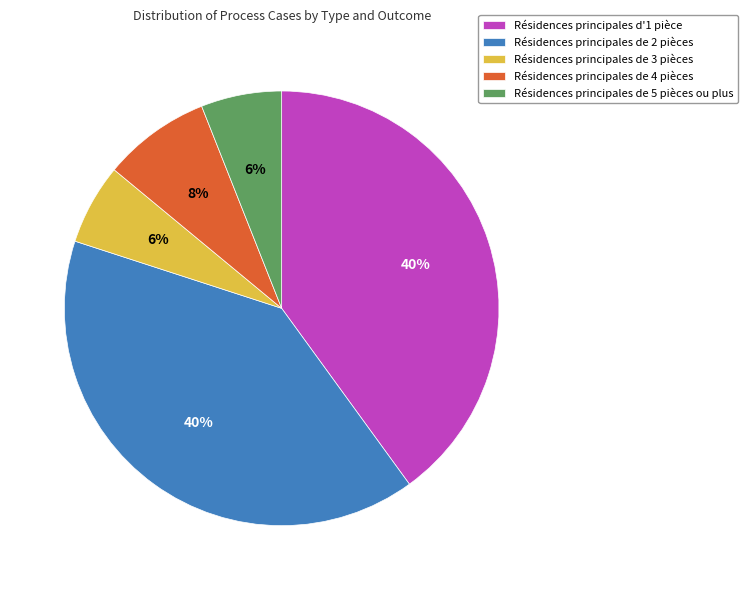

Do Résidences principales de 5 pièces ou plus and Résidences principales d'1 pièce together represent more than half of the pie?

No